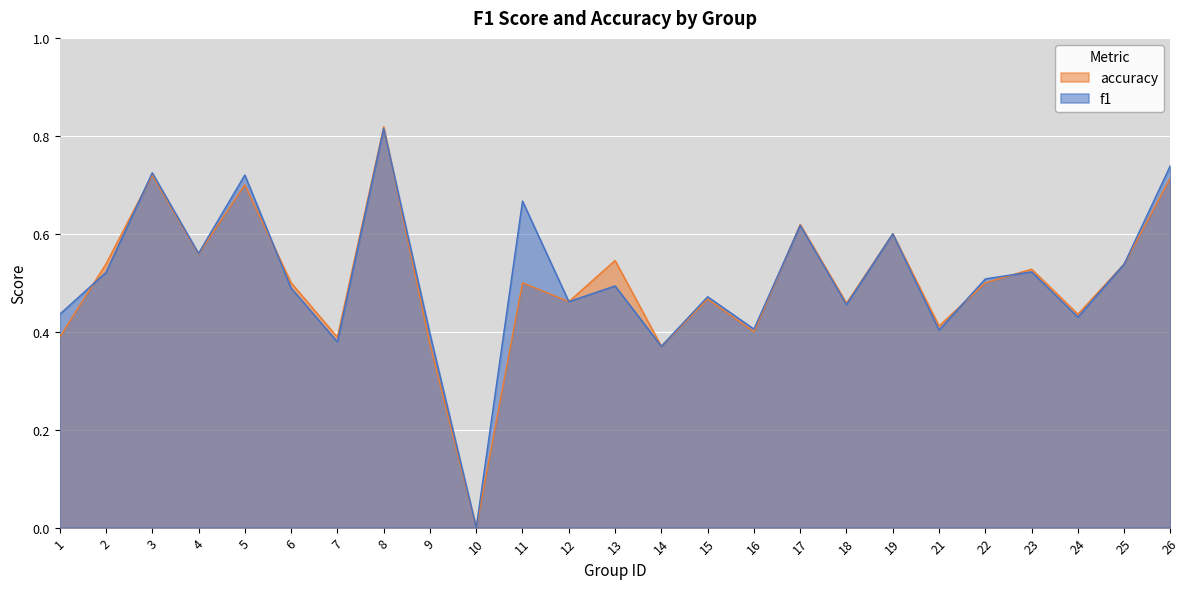

Rank the series at 22 from highest to lowest value.

f1, accuracy